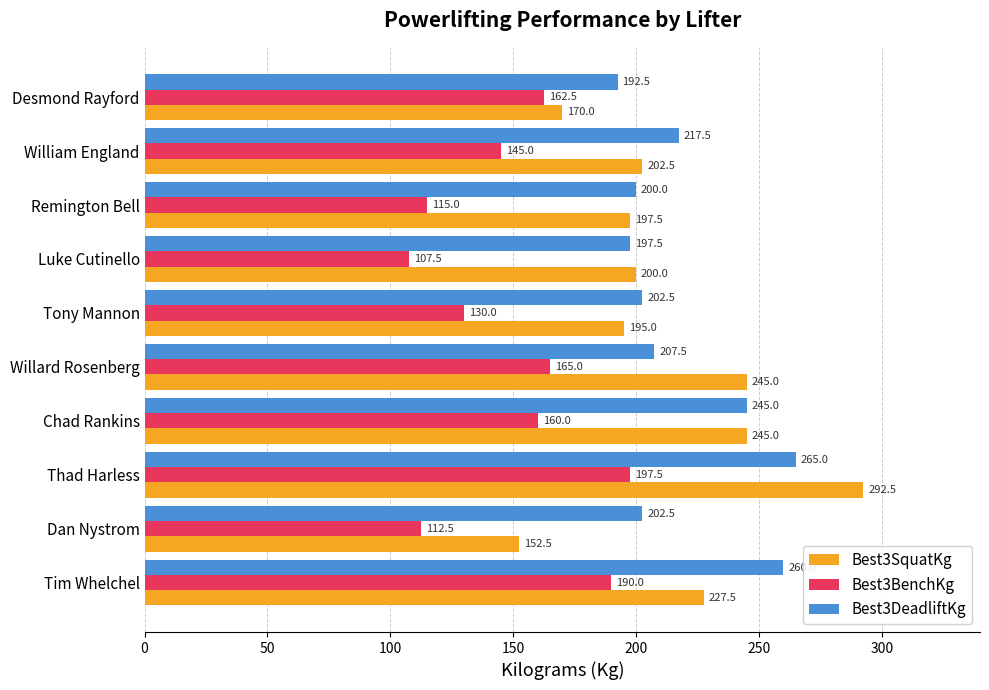

At which category does the chart reach its minimum across all series?

Luke Cutinello